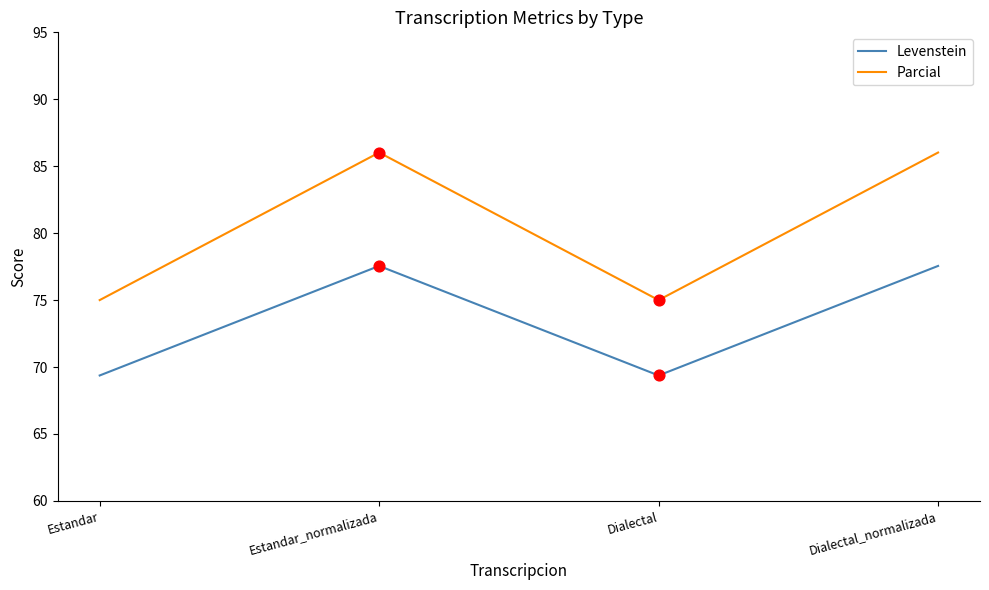

Which series has the largest total across all categories?

Parcial